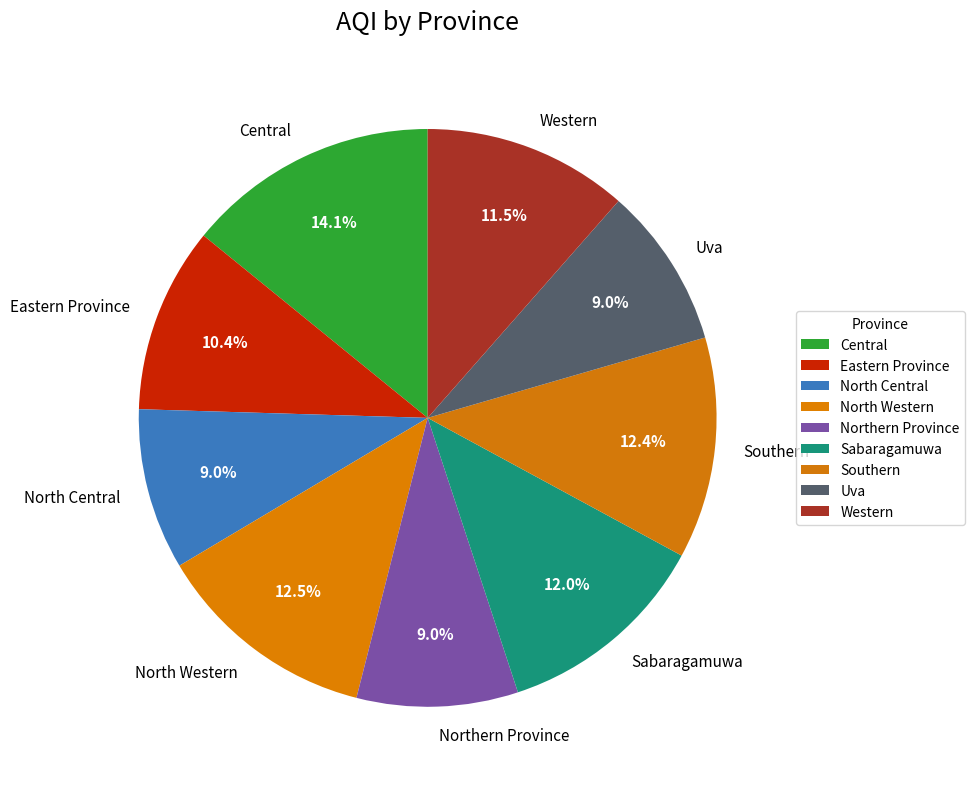

Which slice is the largest?

Central